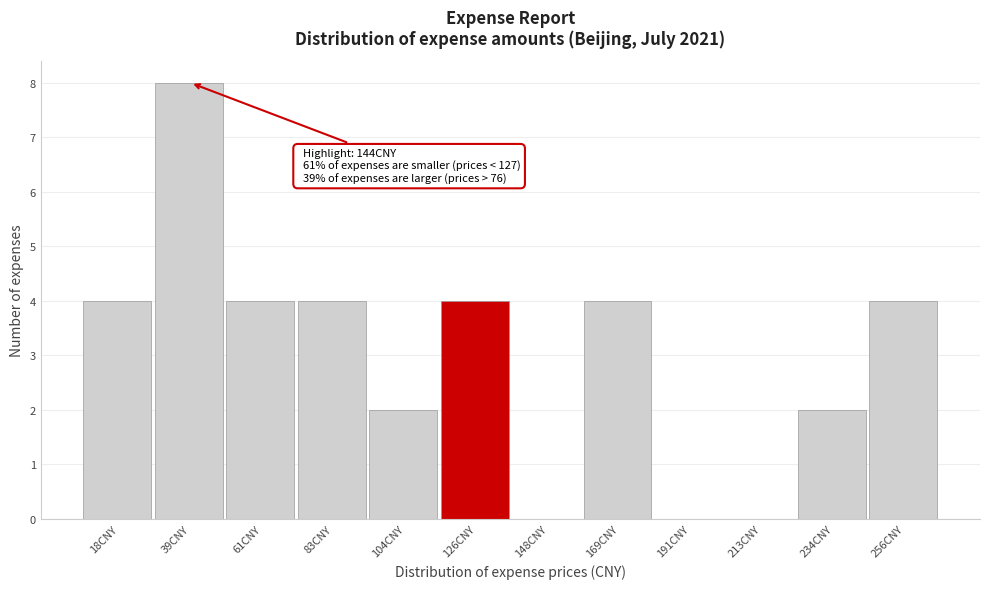

Reading right to left, what are all the values shown in this chart?

256CNY=4	234CNY=2	213CNY=0	191CNY=0	169CNY=4	148CNY=0	126CNY=4	104CNY=2	83CNY=4	61CNY=4	39CNY=8	18CNY=4